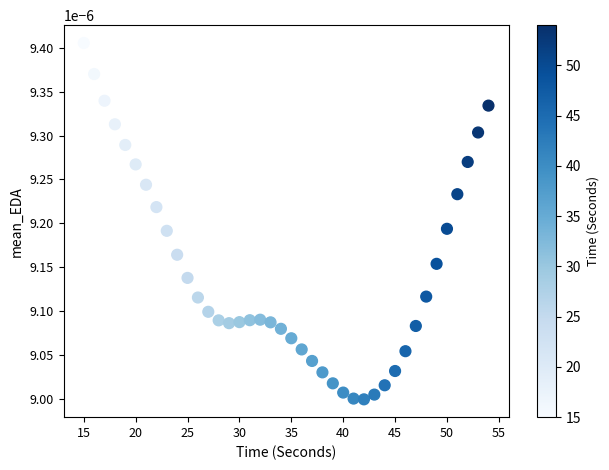

What is the range of X values (max minus min)?

39.0